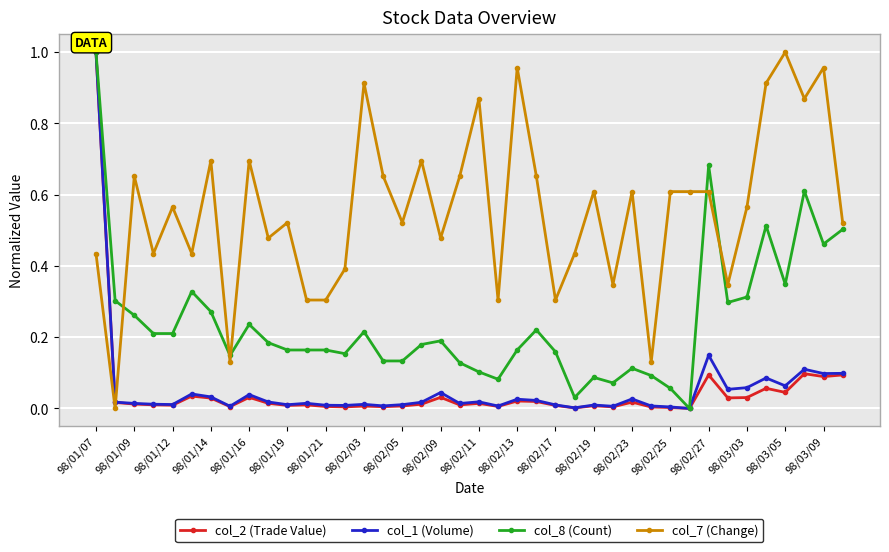

After their last crossing, which series has the higher values: col_1 (Volume) or col_7 (Change)?

col_7 (Change)